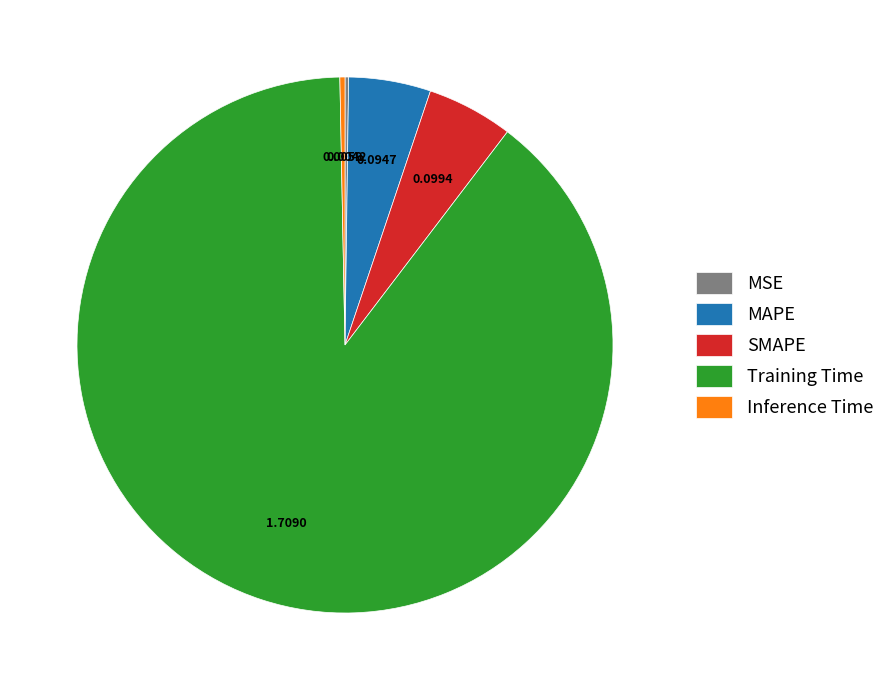

Which slice is the largest?

Training Time